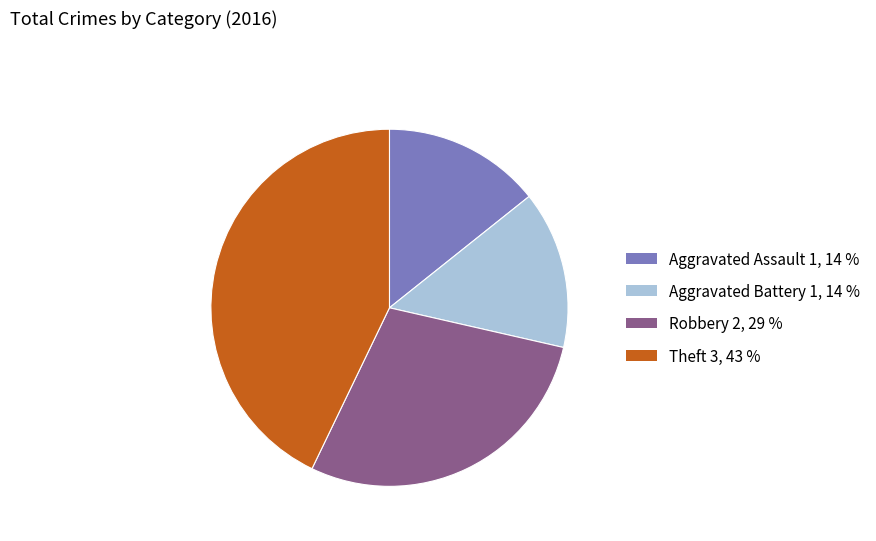

The Aggravated Assault slice represents 27% of the pie. True or false?

False